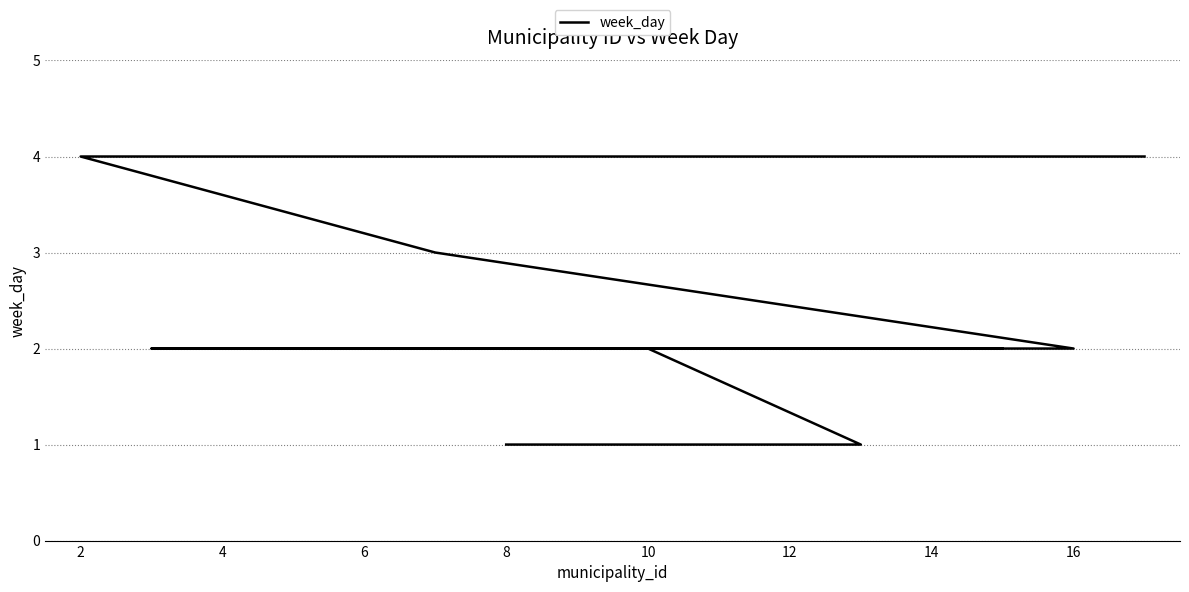

What is the difference between the second highest and second lowest values?

3